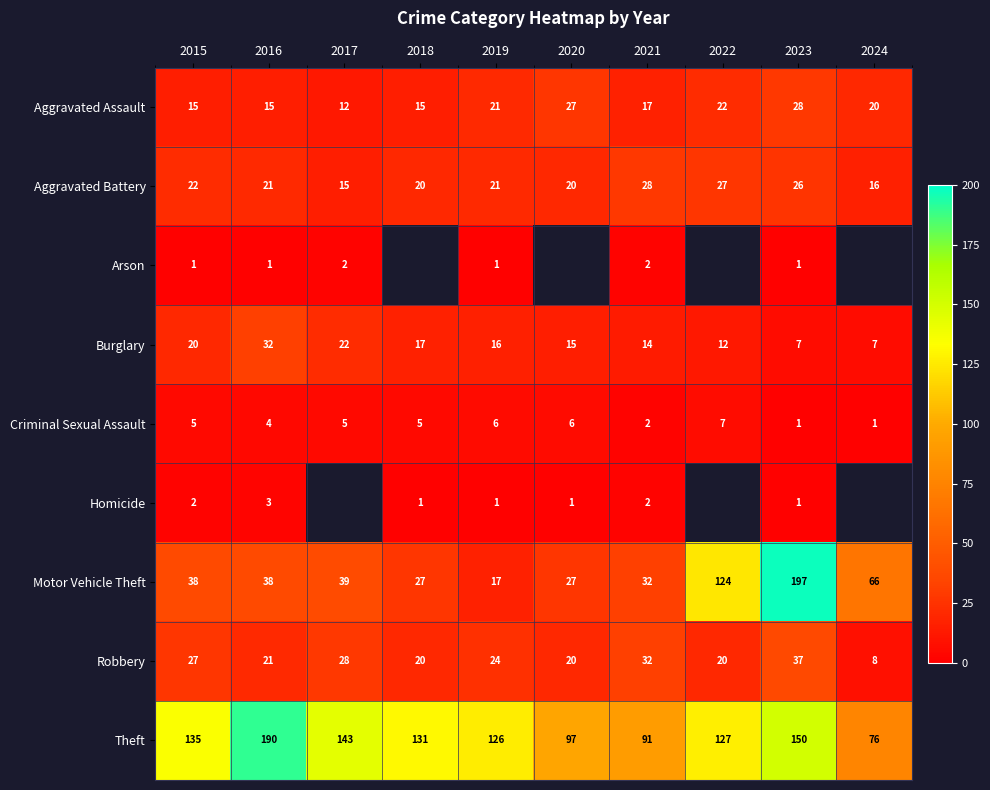

Rank the categories by Theft value from lowest to highest.

2024, 2021, 2020, 2019, 2022, 2018, 2015, 2017, 2023, 2016